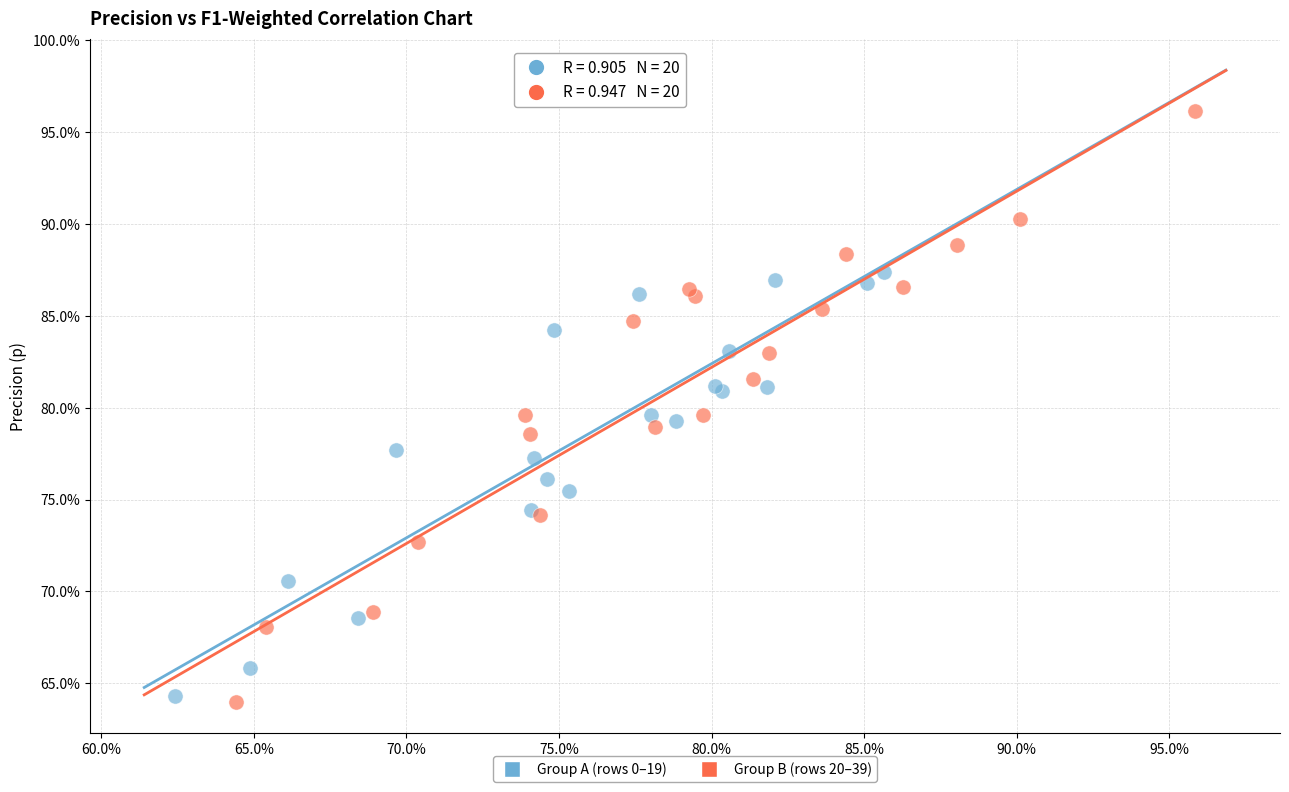

What are all the series names shown in the legend?

Group A (rows 0–19), Group B (rows 20–39)